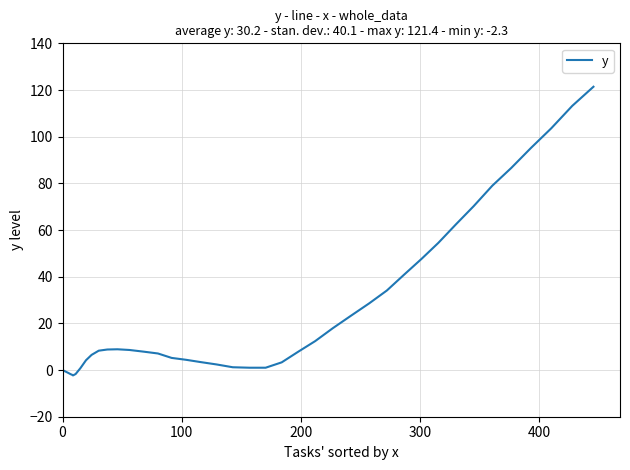

What is the greatest value displayed?

121.4